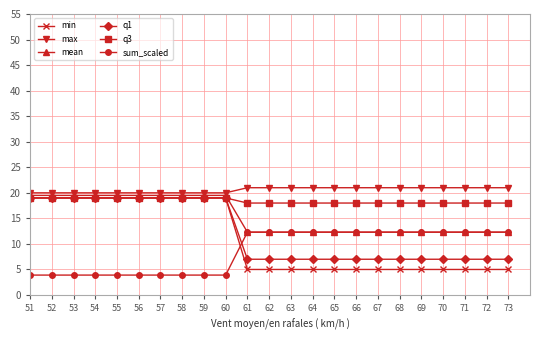

What are all the series names shown in the legend?

min, max, mean, q1, q3, sum_scaled